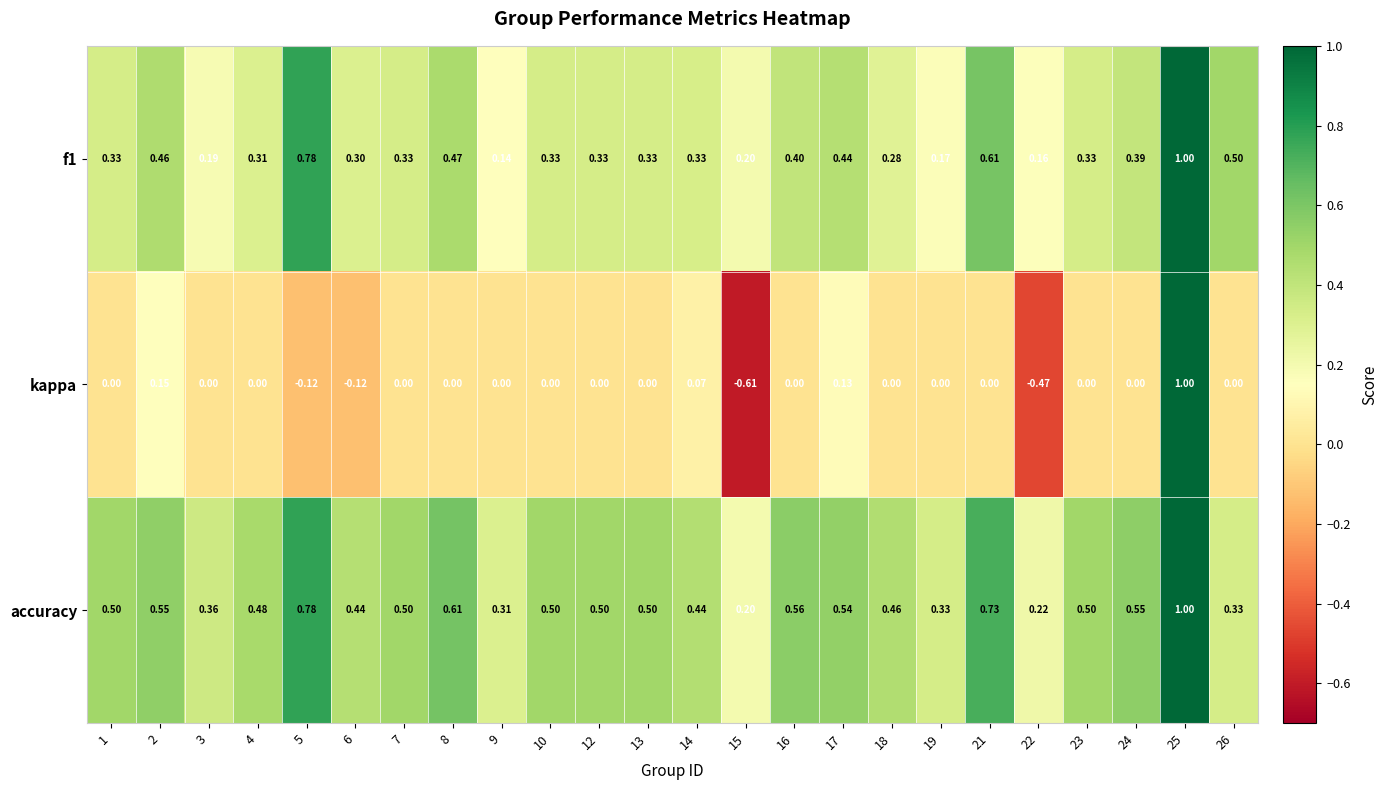

At how many categories does at least one series exceed 0?

24